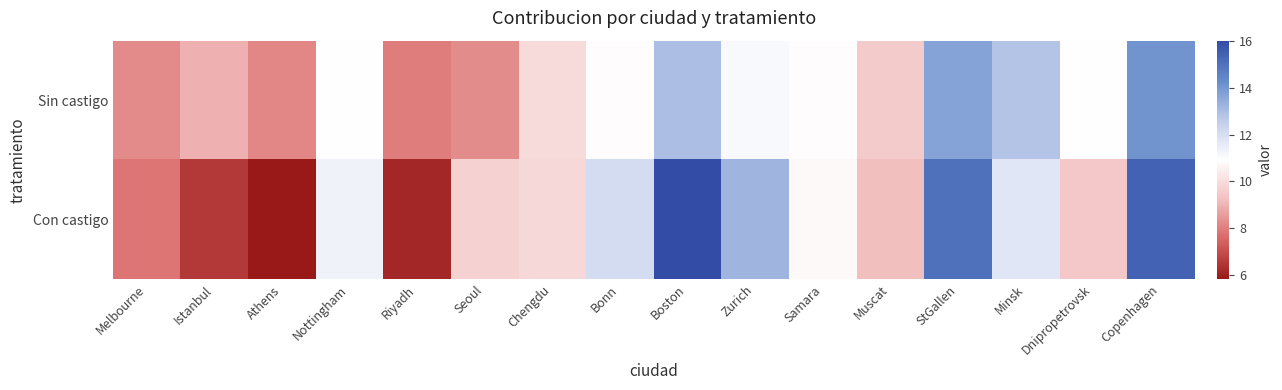

Which series has the widest spread of values?

Con castigo